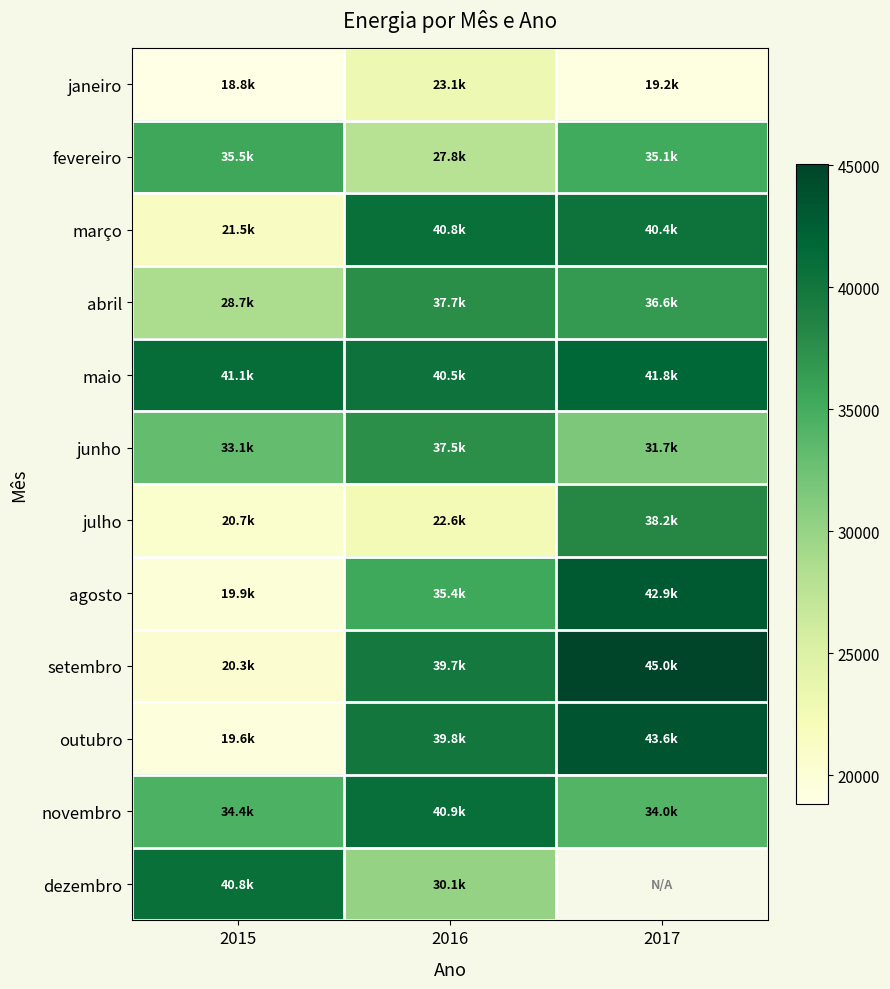

List the labels in order of abril value, largest first.

2016, 2017, 2015